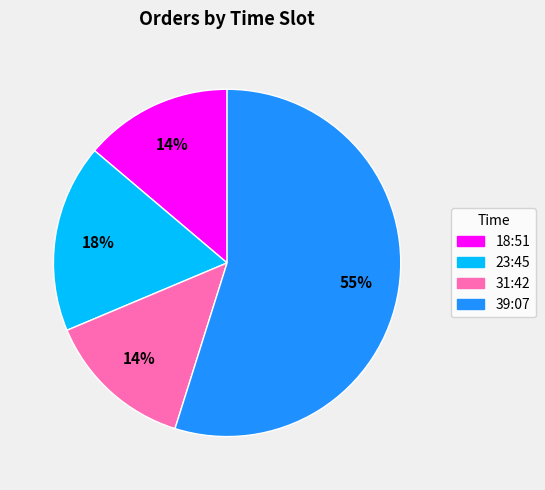

How many segments does this pie chart have?

4